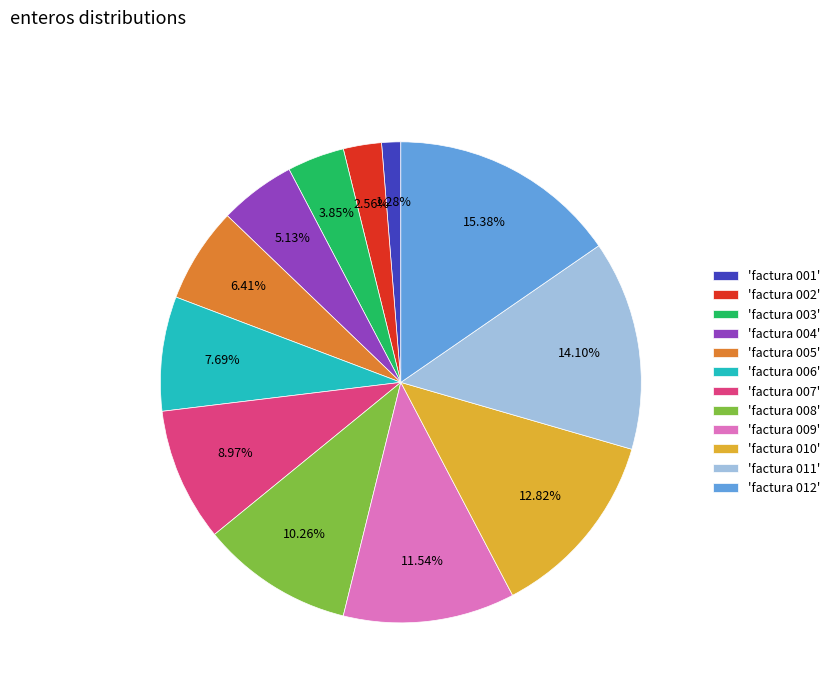

Approximately how many times larger is the value at 'factura 011' compared to 'factura 003'?

3.7